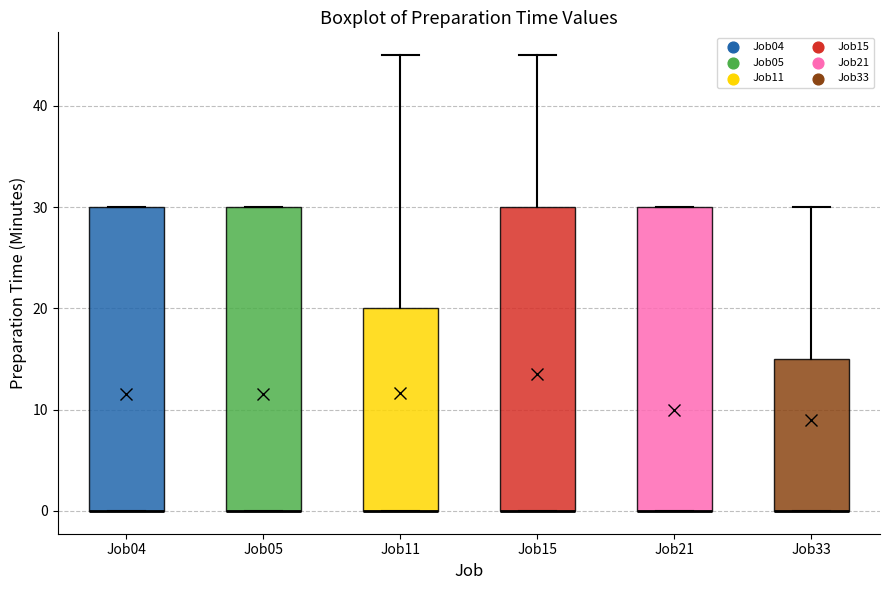

Reading left to right, transcribe this box plot: for each box, give where its median line is, the range the box spans, and where its two whiskers end, as read against the y-axis. The values are not printed on the chart, so give them approximately, as read against the axis.

Job04: median 0 (drawn on the box's lower edge), box 0 to 30, whiskers 0 to 30
Job05: median 0 (drawn on the box's lower edge), box 0 to 30, whiskers 0 to 30
Job11: median 0 (drawn on the box's lower edge), box 0 to 20, whiskers 0 to 45
Job15: median 0 (drawn on the box's lower edge), box 0 to 30, whiskers 0 to 45
Job21: median 0 (drawn on the box's lower edge), box 0 to 30, whiskers 0 to 30
Job33: median 0 (drawn on the box's lower edge), box 0 to 15, whiskers 0 to 30